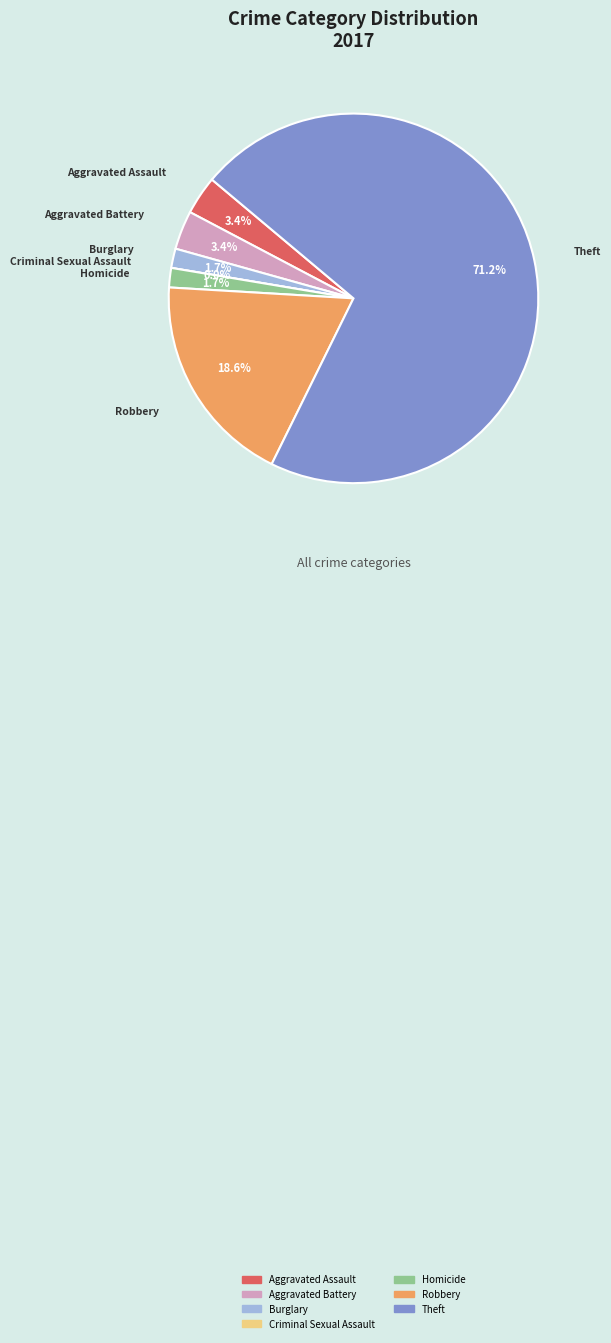

Rank the categories by value from highest to lowest.

Theft, Robbery, Aggravated Assault, Aggravated Battery, Burglary, Homicide, Criminal Sexual Assault